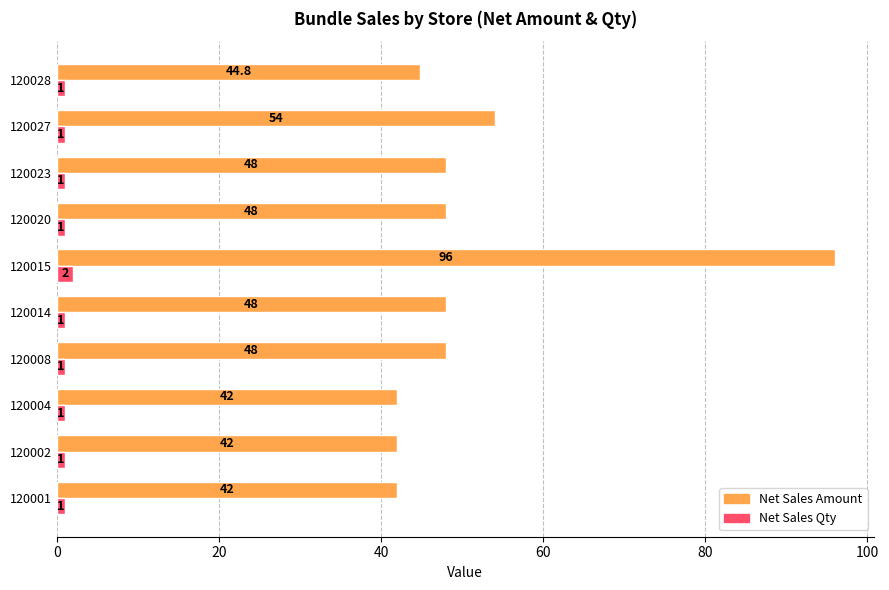

What is the difference between the maximum and minimum values in the Net Sales Qty series?

1.0